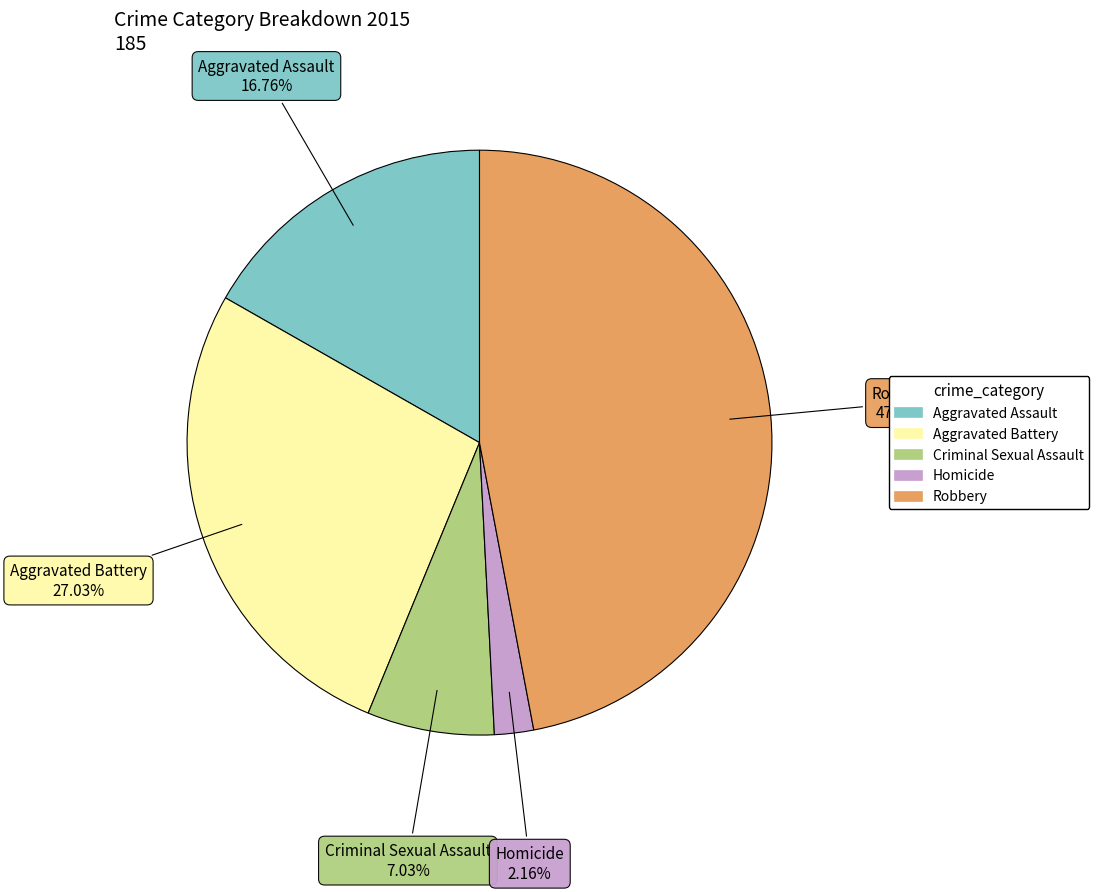

To the nearest percent, what is the difference between the largest and smallest slice percentages?

45%